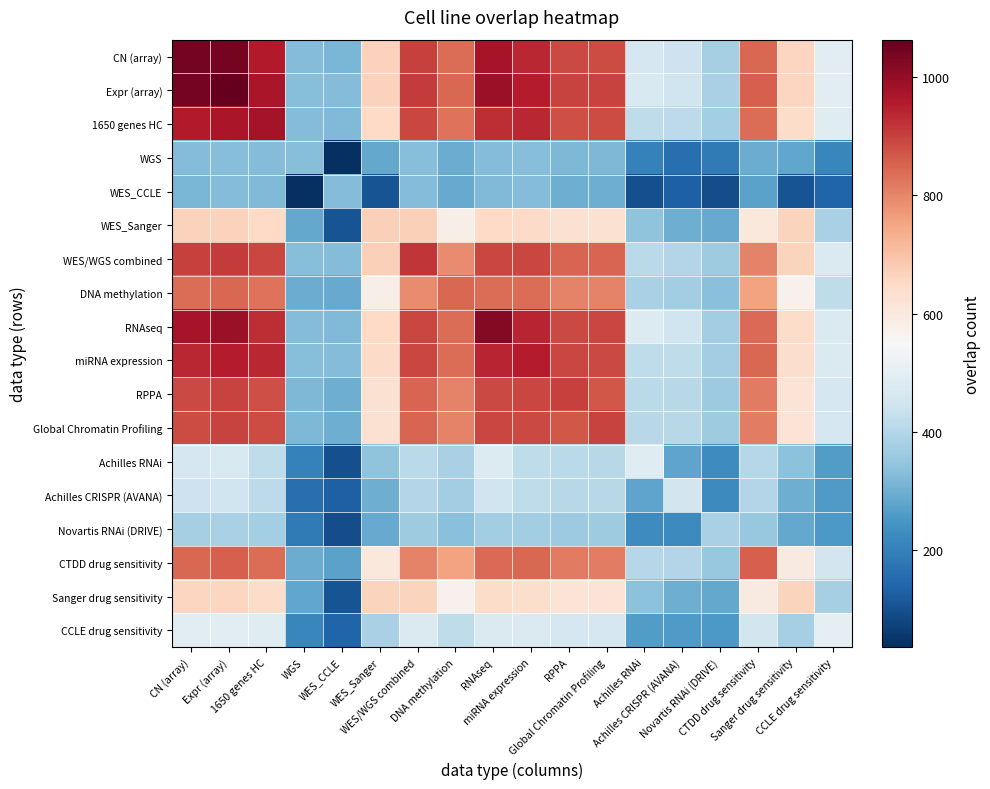

Which series has the largest range (max minus min)?

Expr (array)